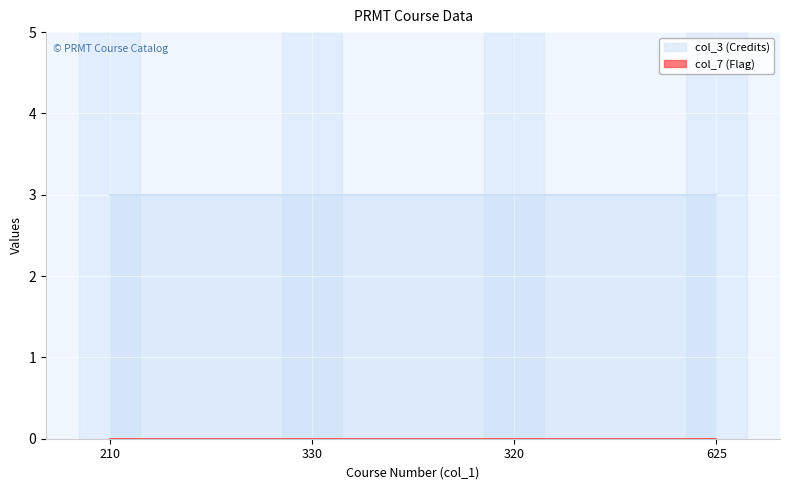

What is the value of the col_3 point at the 1st from the left?

3